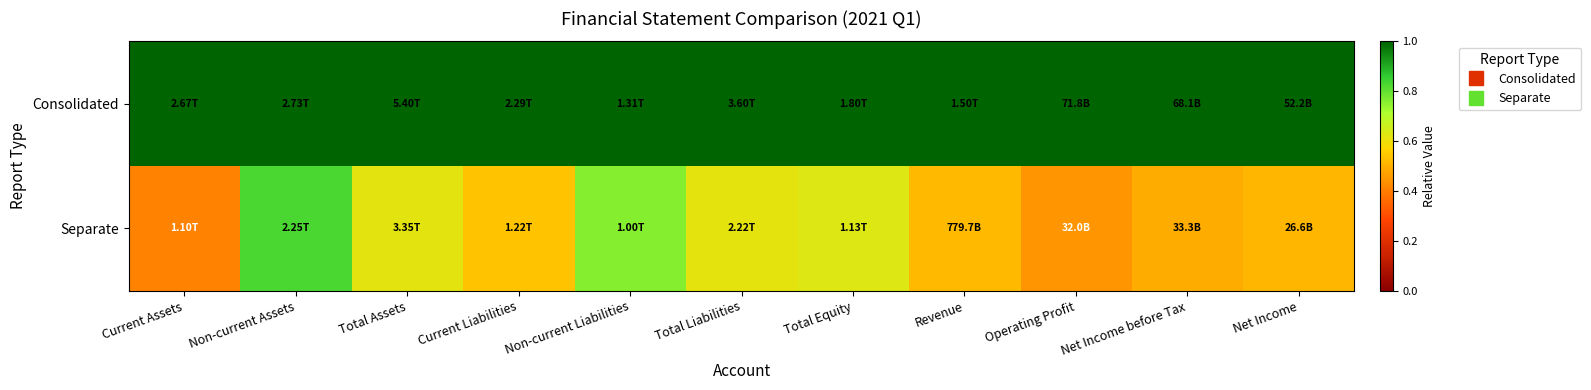

Which series has the largest total across all categories?

Consolidated